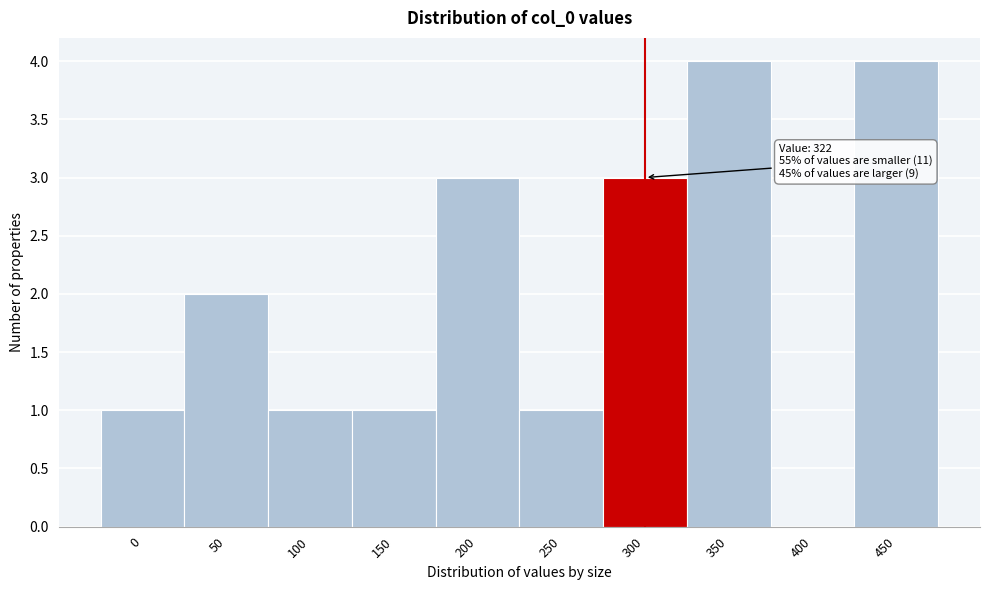

Reading left to right, transcribe all the data shown in this chart.

0=1	50=2	100=1	150=1	200=3	250=1	300=3	350=4	400=0	450=4